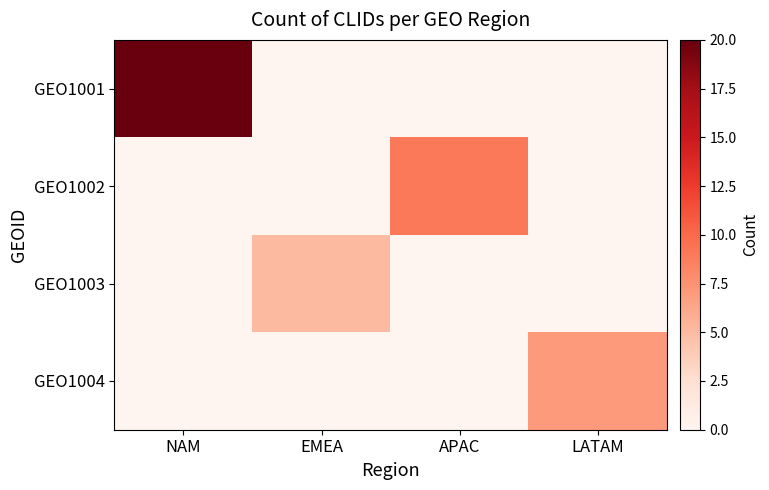

Which series has the largest total across all categories?

GEO1001